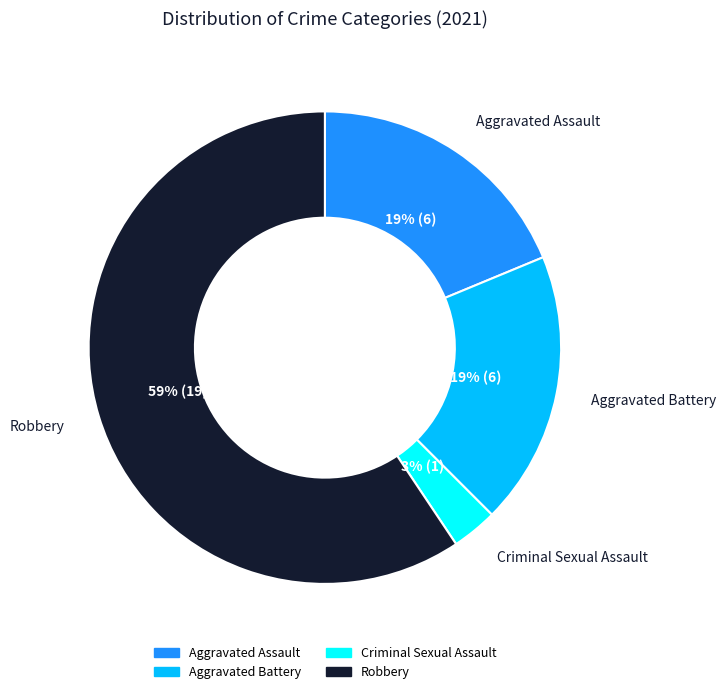

To the nearest percent, what is the average slice percentage?

25%